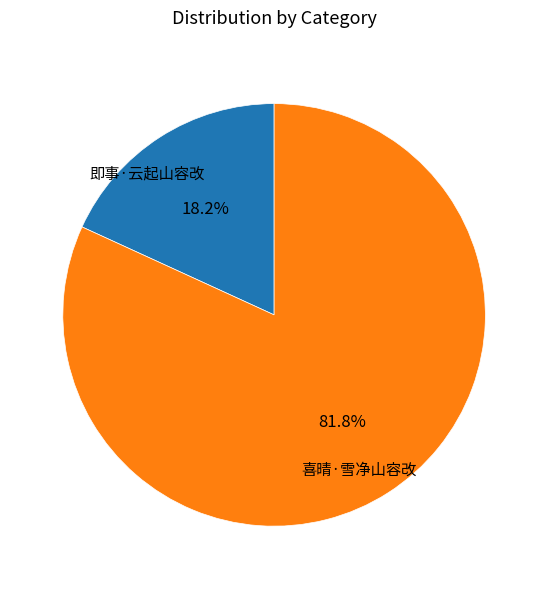

Does any single category account for the majority?

Yes